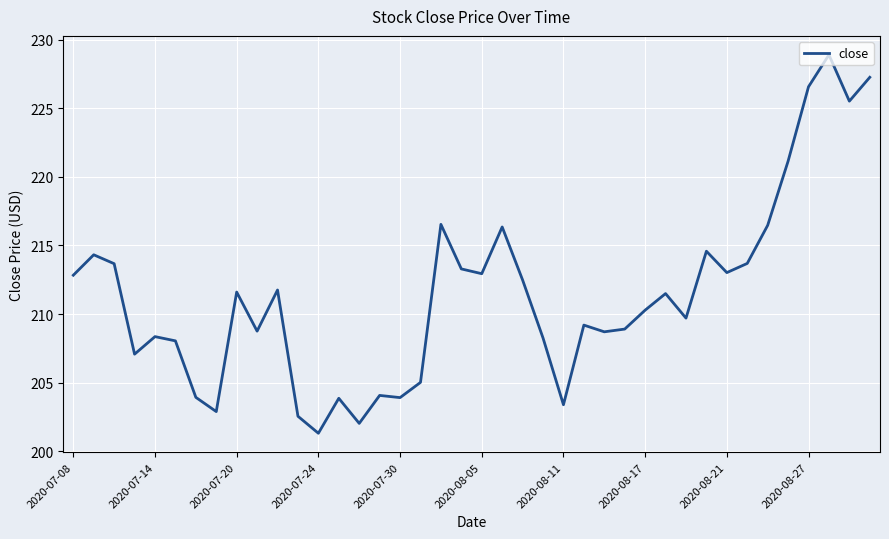

What is the minimum value shown in the chart?

201.3